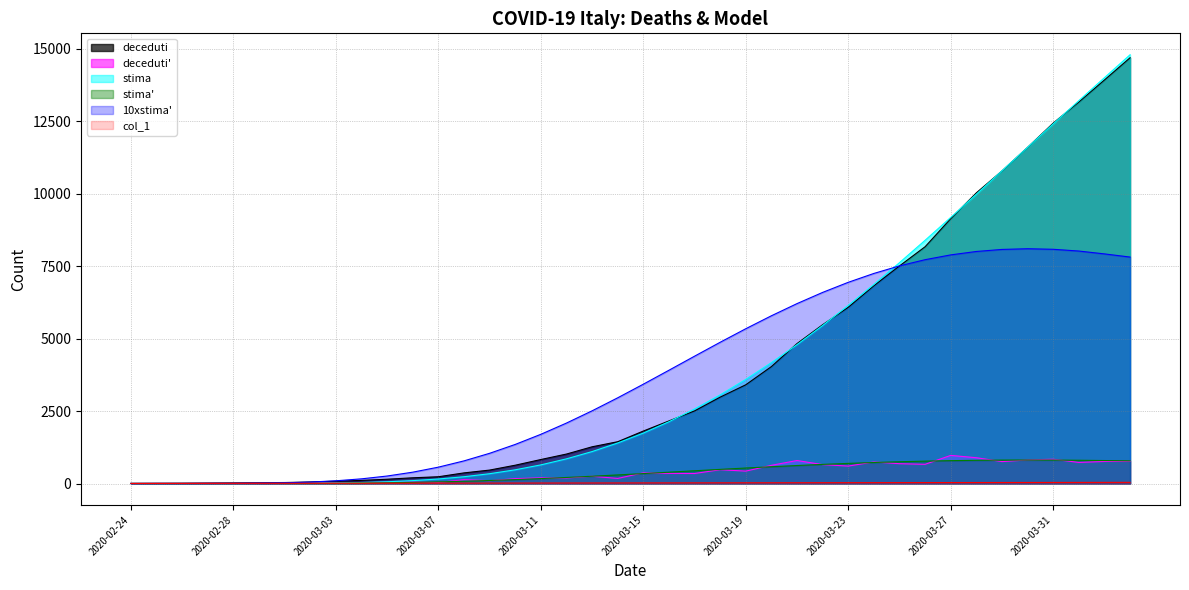

What is the greatest value displayed?

14784.4